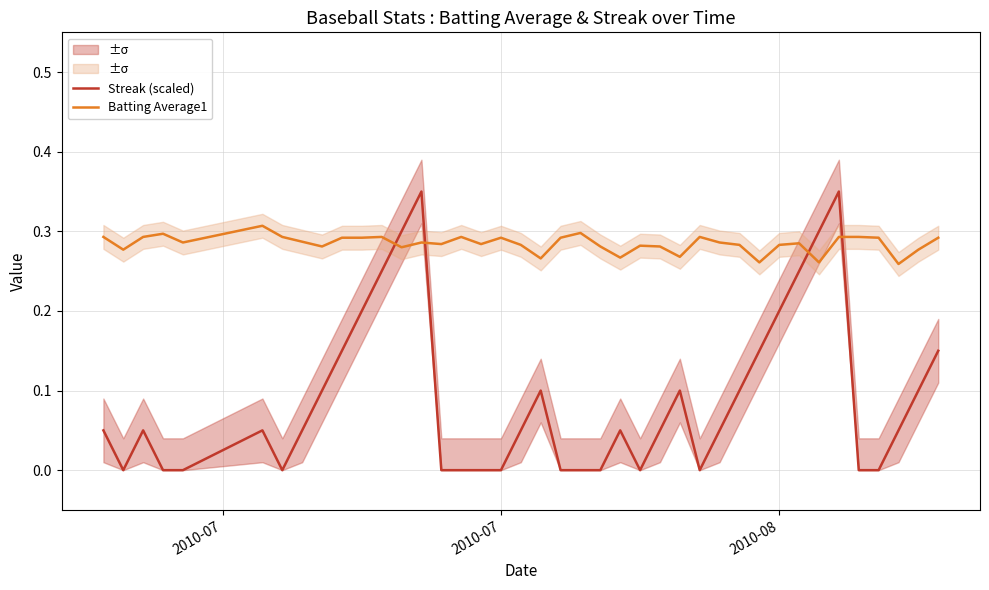

What is the highest value of the Batting Average1 series?

0.3